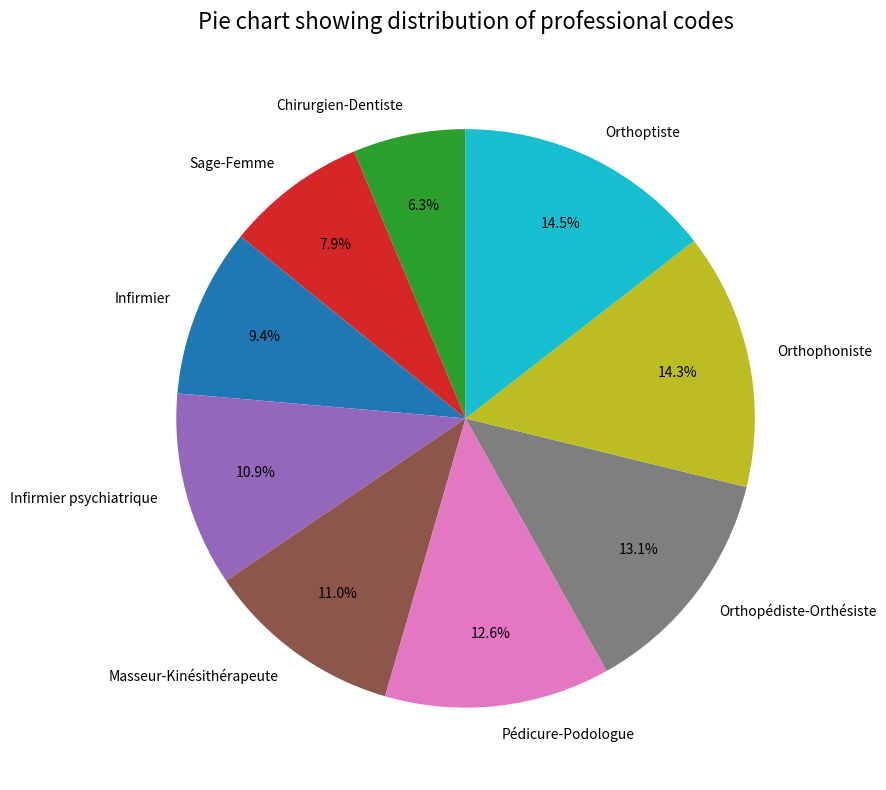

Which has a higher value, Orthoptiste or Pédicure-Podologue?

Orthoptiste